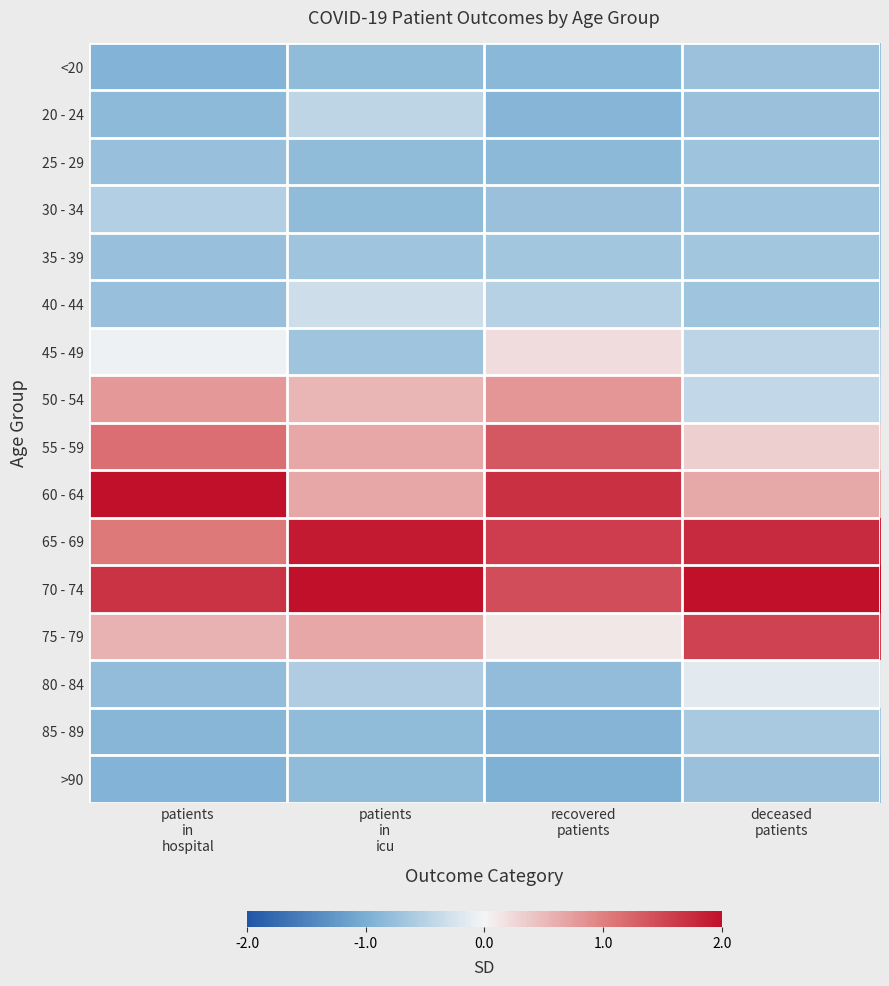

Which label corresponds to the largest value in the chart?

patients
in
icu